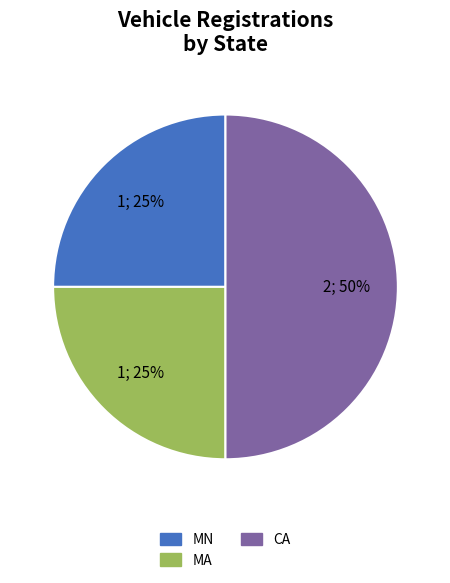

Is the sum of CA and MA greater than half?

Yes